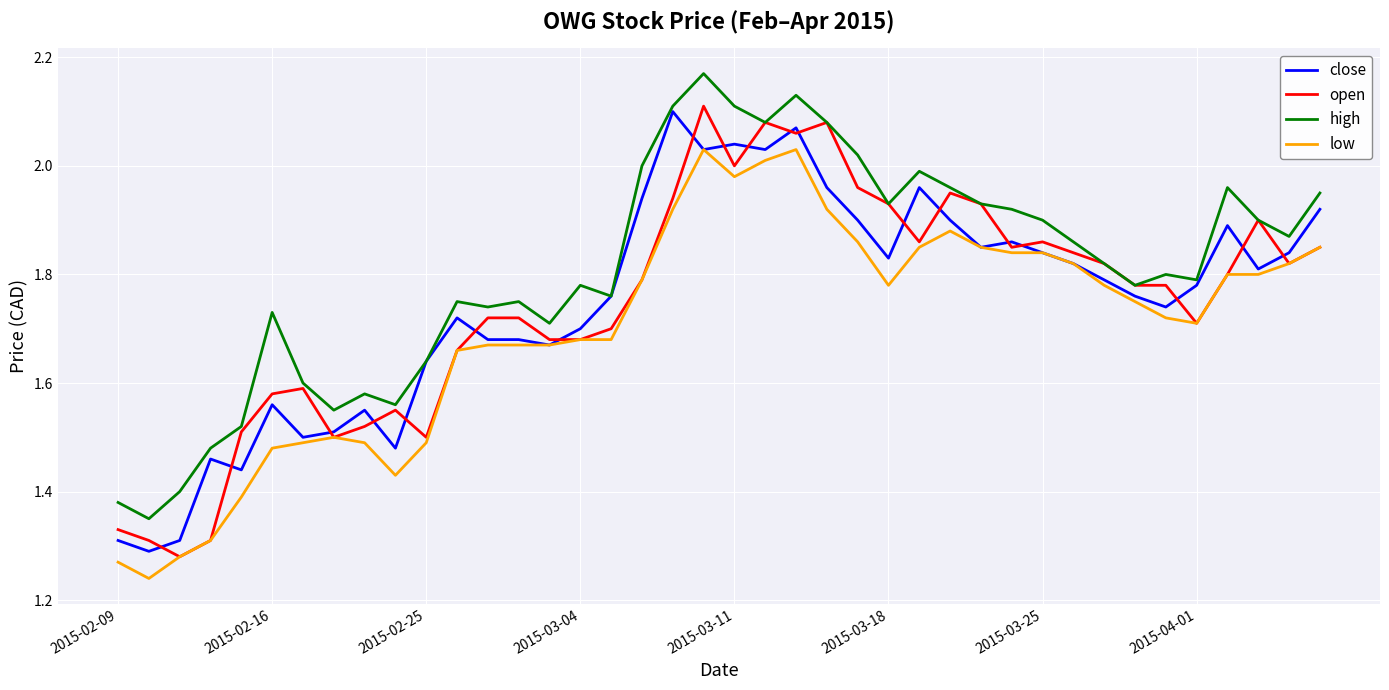

Which series has the largest range (max minus min)?

open